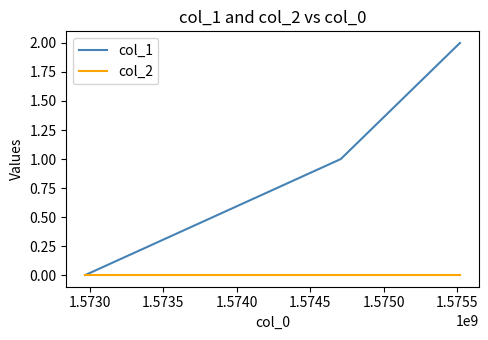

Which series has the largest total across all categories?

col_1